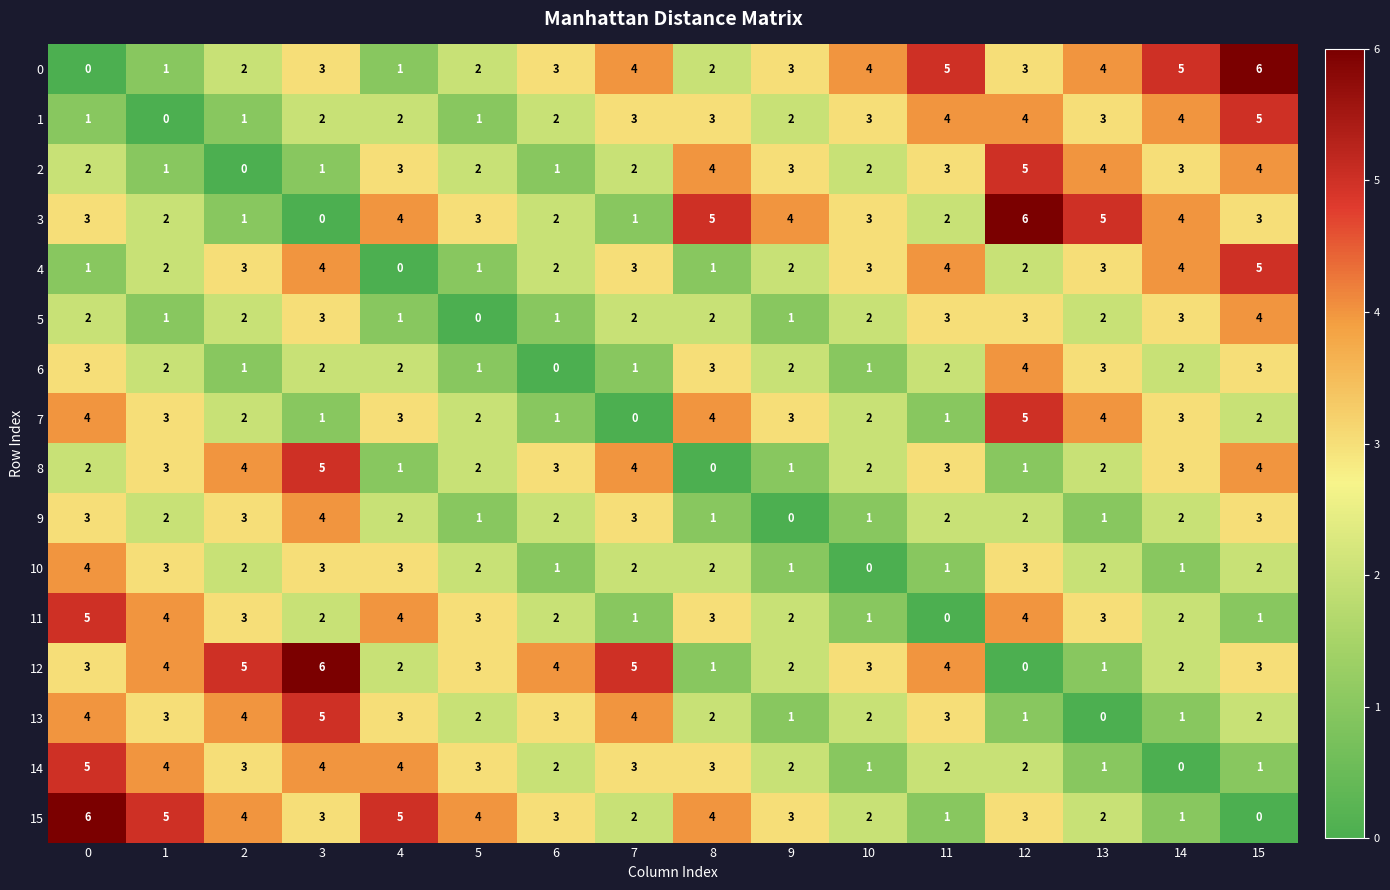

Is it true that 5 equals 3 at 2?

False